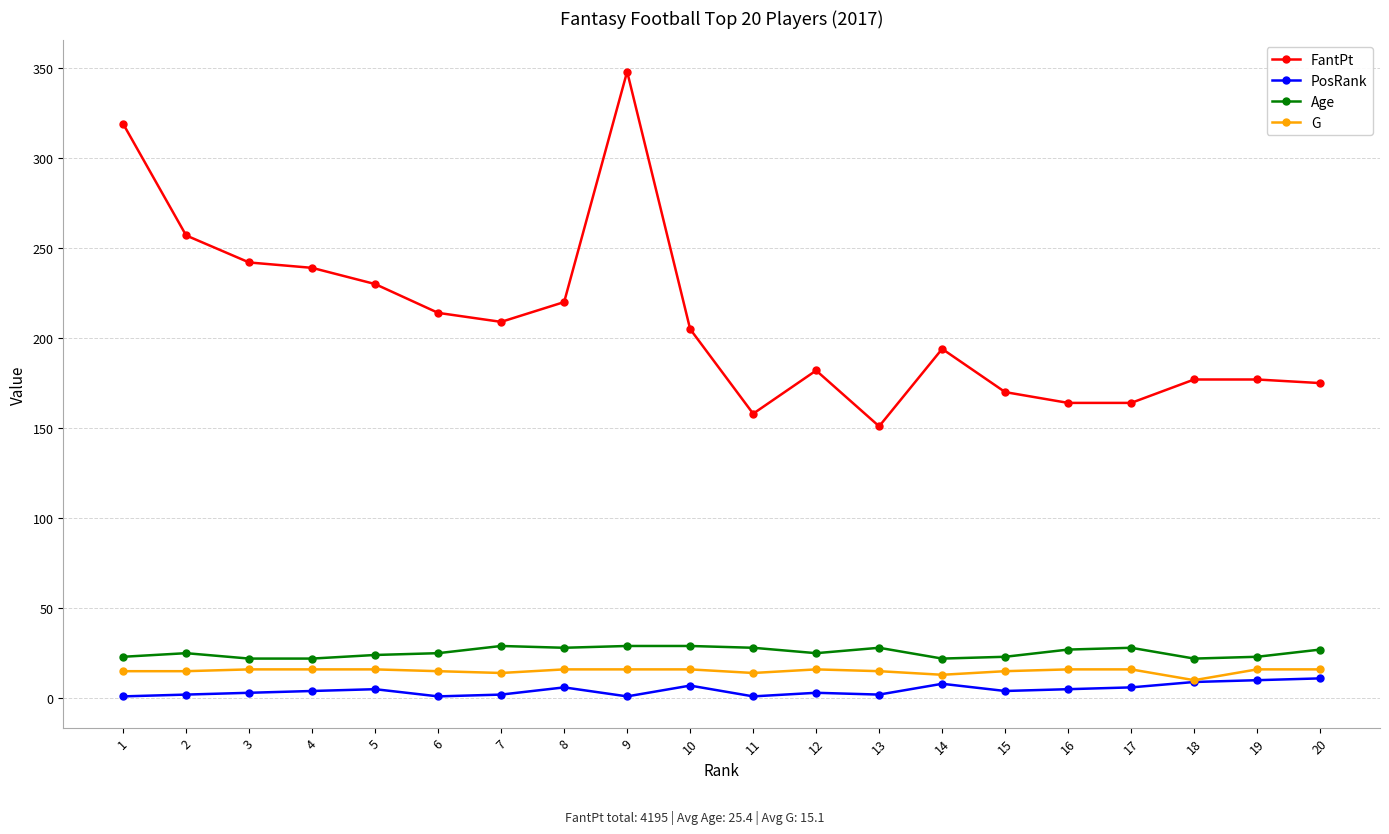

What is the spread (max minus min) of values at 17?

158